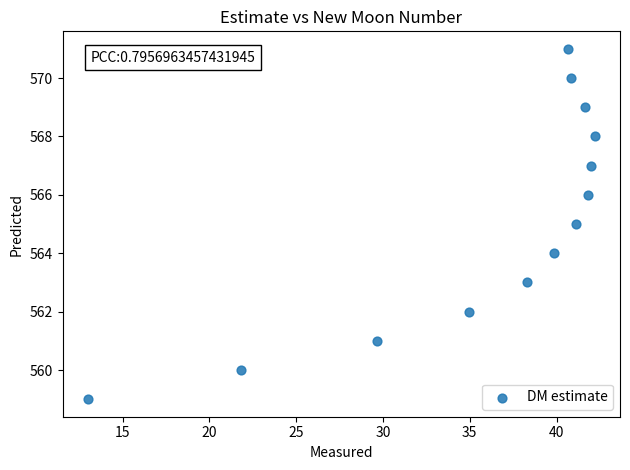

What is the range of Y values (max minus min)?

12